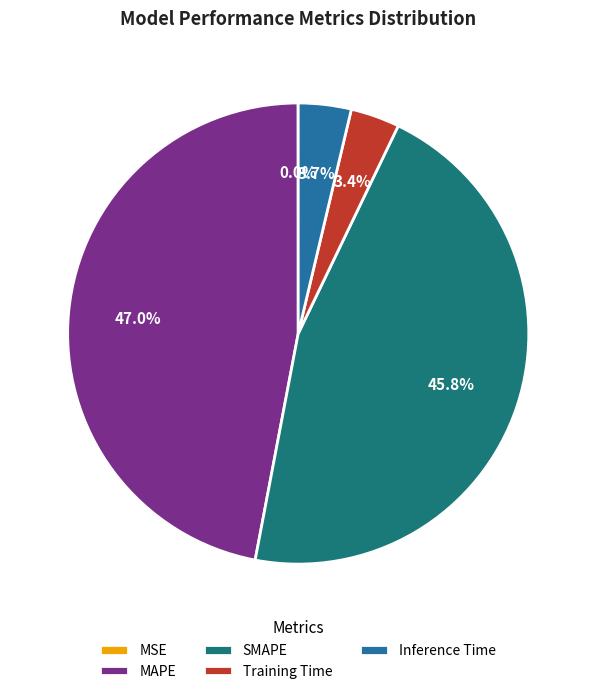

True or false: MAPE accounts for 42% of the total.

False